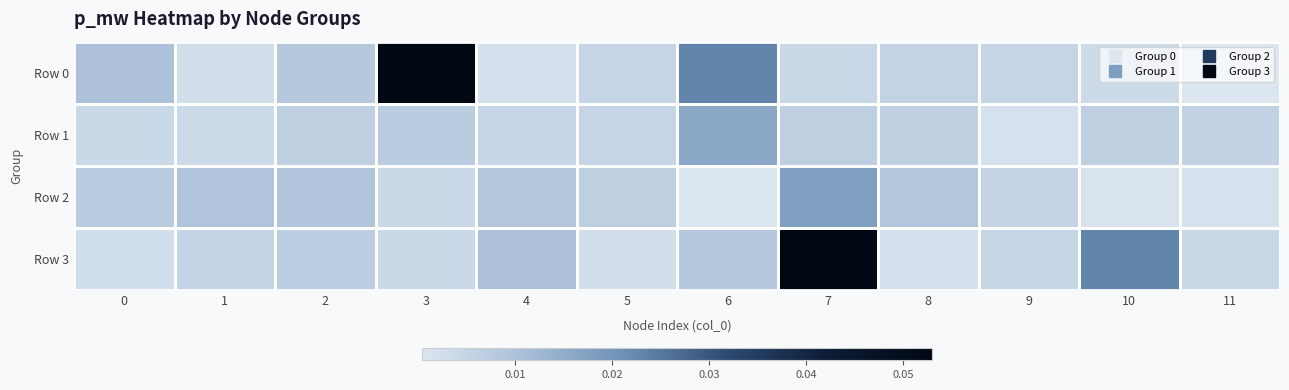

Which series has the largest range (max minus min)?

Row 0